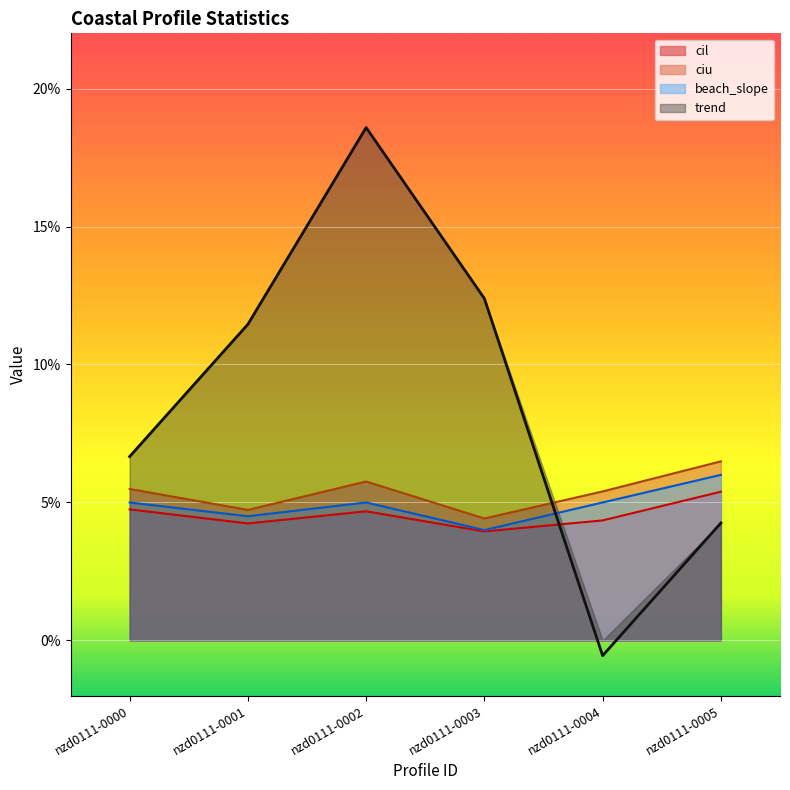

Rank the categories by ciu value from highest to lowest.

nzd0111-0005, nzd0111-0002, nzd0111-0000, nzd0111-0004, nzd0111-0001, nzd0111-0003